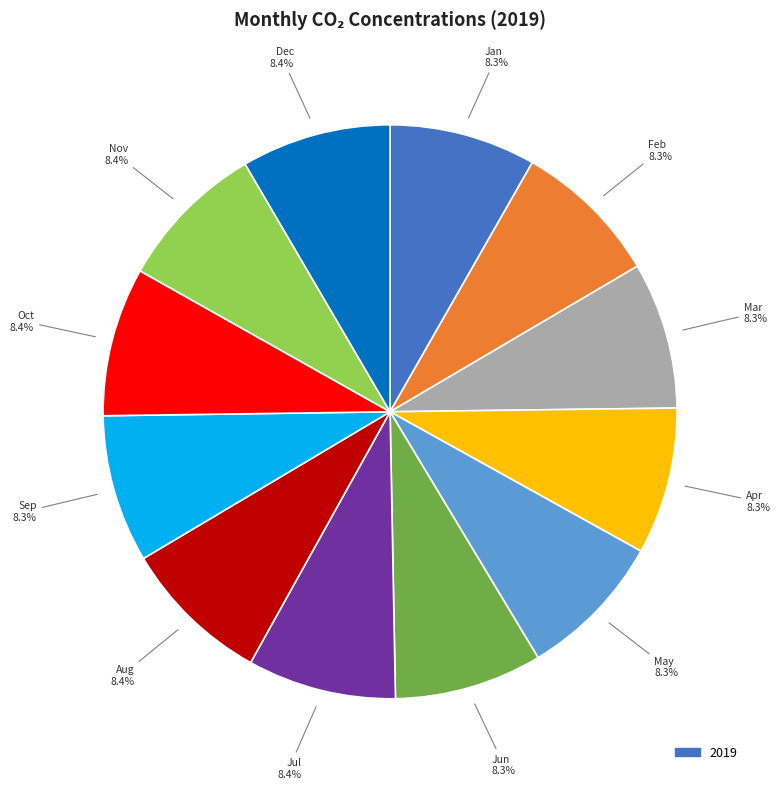

Is there any slice that represents more than half of the pie?

No